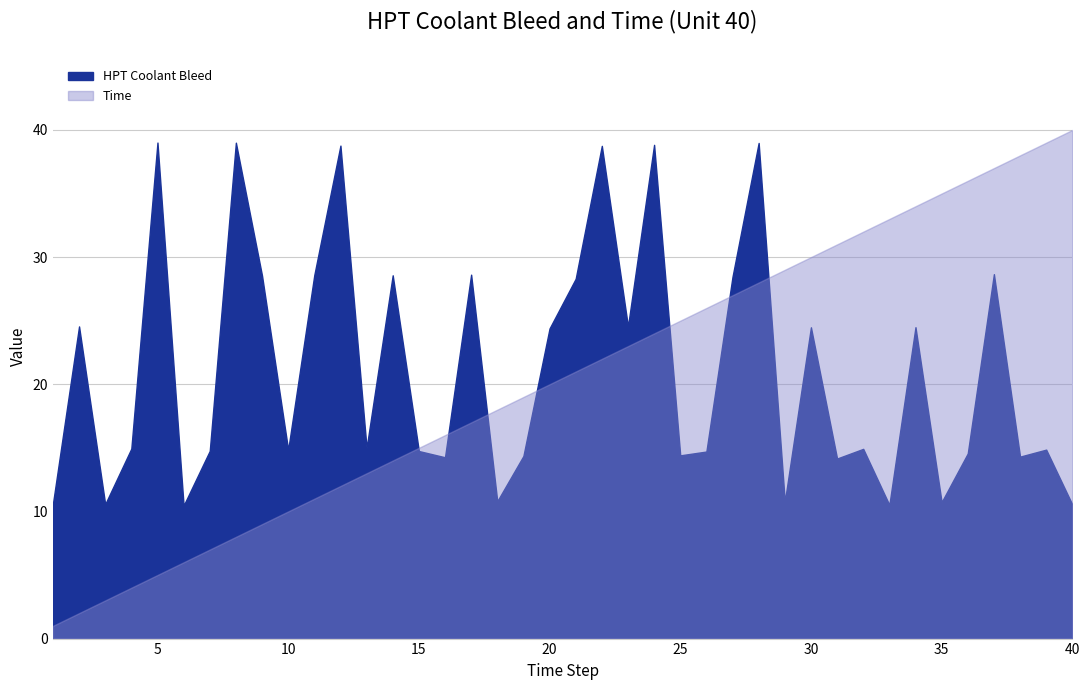

How many lines are shown in the chart?

2